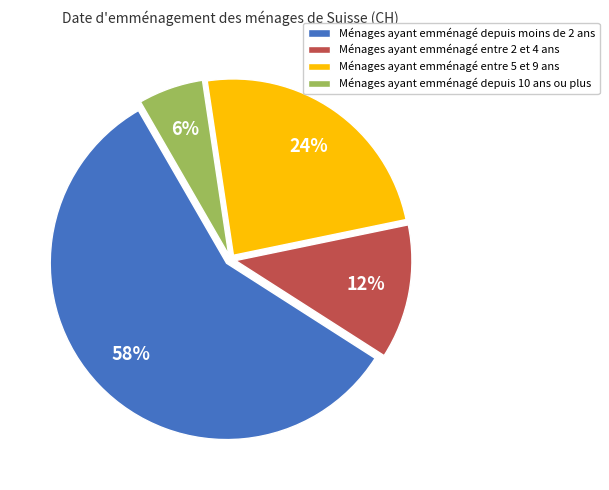

To the nearest percent, what is the difference between the largest and smallest slice percentages?

52%